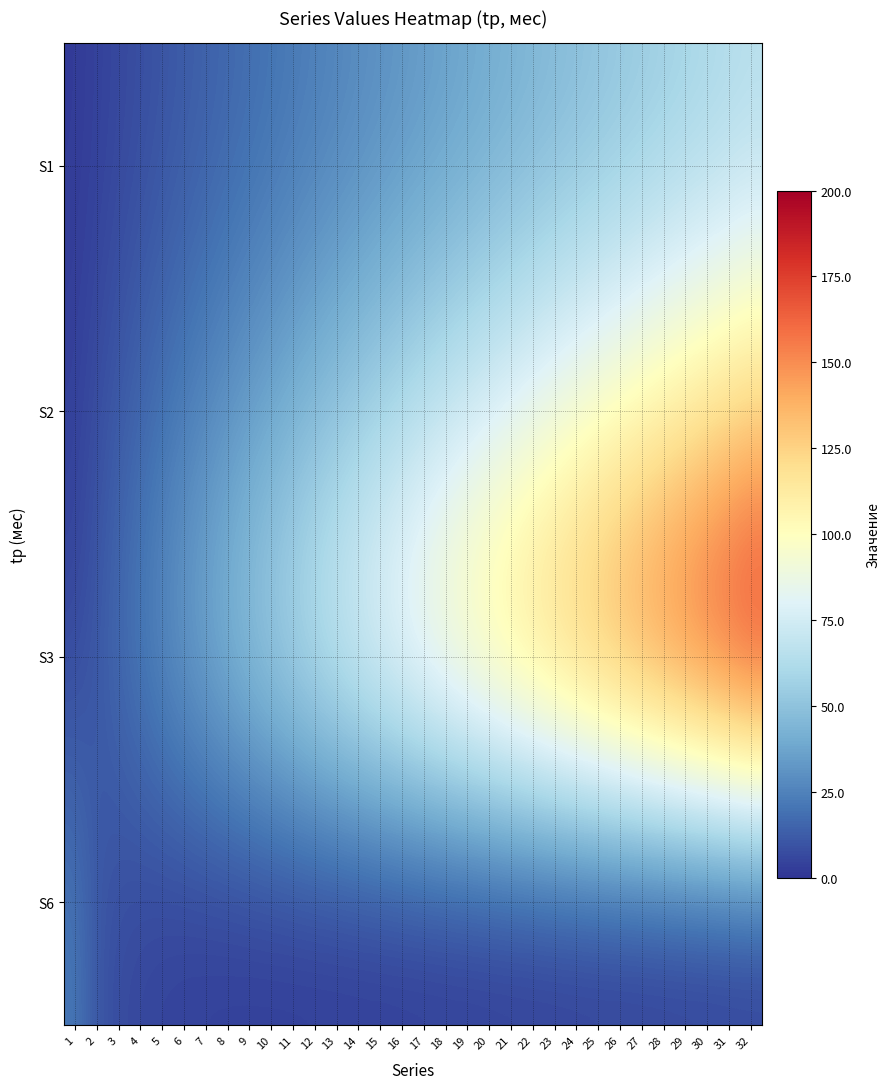

Reading left to right, transcribe all the data shown in this chart.

S1: 1=2.0	2=4.0	3=5.9	4=7.9	5=9.9	6=11.9	7=13.8	8=15.8	9=17.8	10=19.8	11=21.7	12=23.7	13=25.7	14=27.7	15=29.7	16=31.6	17=33.6	18=35.6	19=37.6	20=39.5	21=41.5	22=43.5	23=45.5	24=47.4	25=49.4	26=51.4	27=53.4	28=55.3	29=57.3	30=59.3	31=61.3	32=63.3
S2: 1=3.8	2=7.7	3=11.5	4=15.4	5=19.2	6=23.0	7=26.9	8=30.7	9=34.6	10=38.4	11=42.2	12=46.1	13=49.9	14=53.8	15=57.6	16=61.4	17=65.3	18=69.1	19=73.0	20=76.8	21=80.6	22=84.5	23=88.3	24=92.2	25=96.0	26=99.8	27=103.7	28=107.5	29=111.4	30=115.2	31=119.0	32=122.9
S3: 1=6.0	2=12.0	3=18.0	4=24.0	5=30.0	6=36.0	7=42.0	8=48.0	9=54.0	10=60.0	11=66.0	12=72.0	13=78.0	14=84.0	15=90.0	16=96.0	17=102.0	18=108.0	19=114.0	20=120.0	21=126.0	22=132.0	23=138.0	24=144.0	25=150.0	26=156.0	27=162.0	28=168.0	29=174.0	30=180.0	31=186.0	32=192.0
S6: 1=21.5	2=10.7	3=7.2	4=5.4	5=4.3	6=3.6	7=3.1	8=2.7	9=2.4	10=2.1	11=2.0	12=1.8	13=1.7	14=1.5	15=1.4	16=1.3	17=1.3	18=1.2	19=1.1	20=1.1	21=1.0	22=1.0	23=0.9	24=0.9	25=0.9	26=0.7	27=0.6	28=0.6	29=0.5	30=0.5	31=0.4	32=0.4